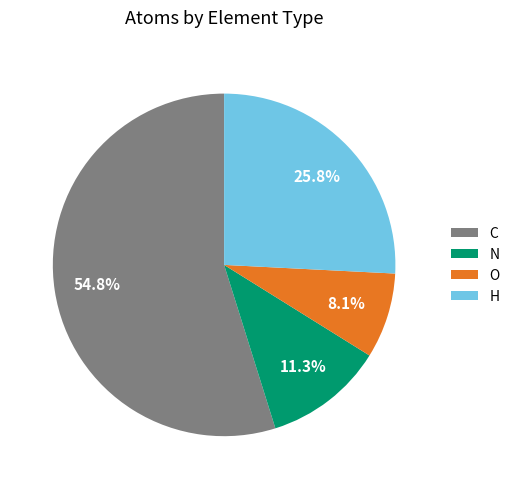

What portion of the pie excludes O?

91.9%